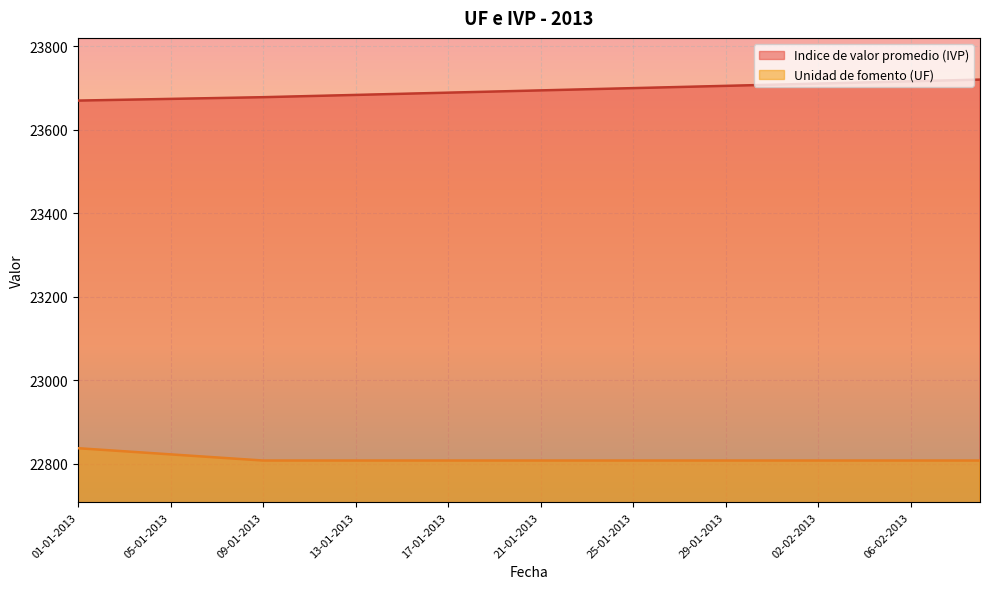

How many lines are shown in the chart?

2